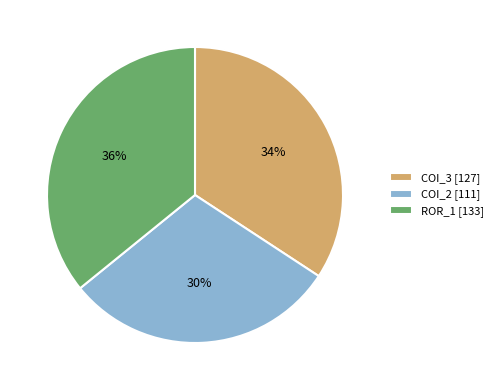

Which category has the biggest portion of the pie?

ROR_1 [133]